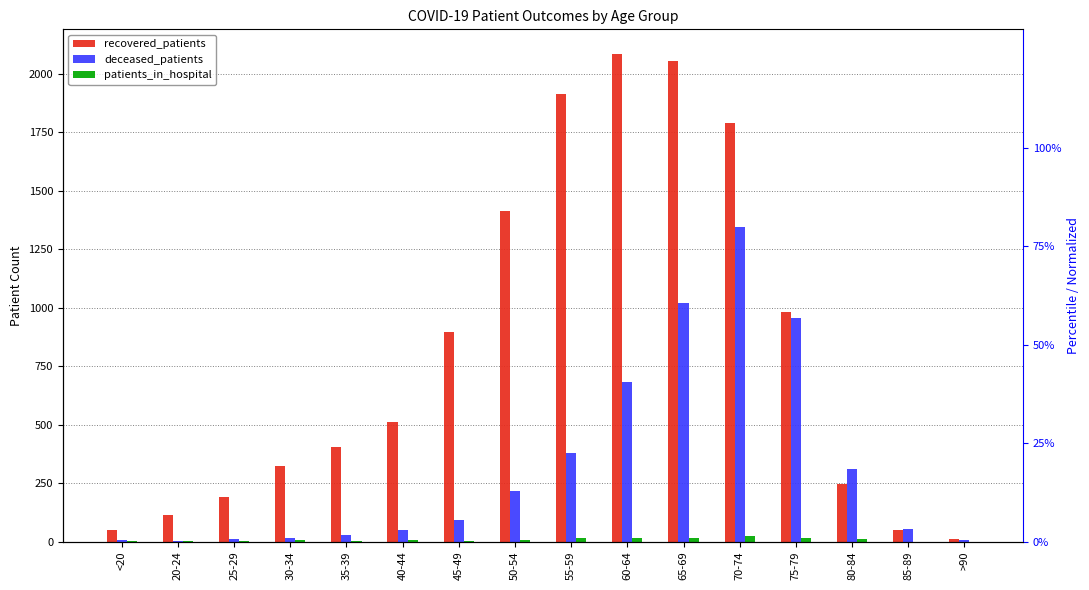

Where does the deceased_patients series first go above 94?

50-54